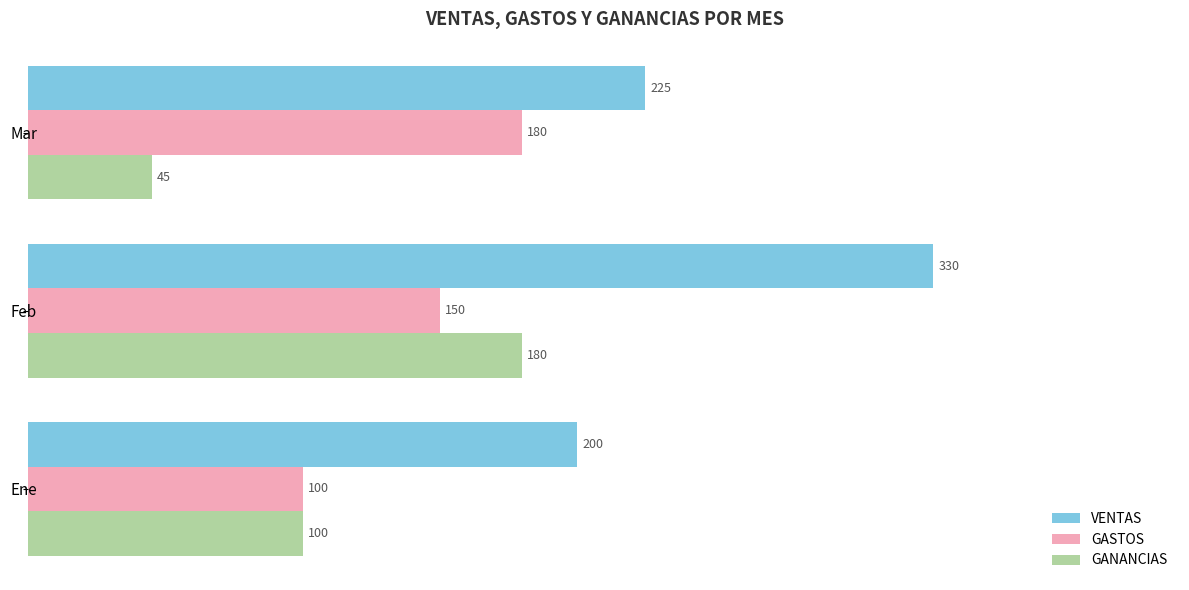

At how many categories does at least one series exceed 320?

1